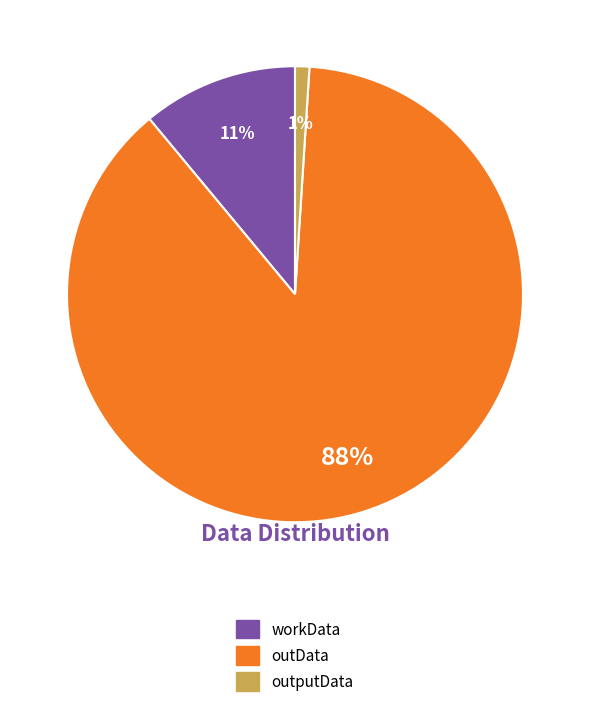

Between workData and outputData, which is larger?

workData